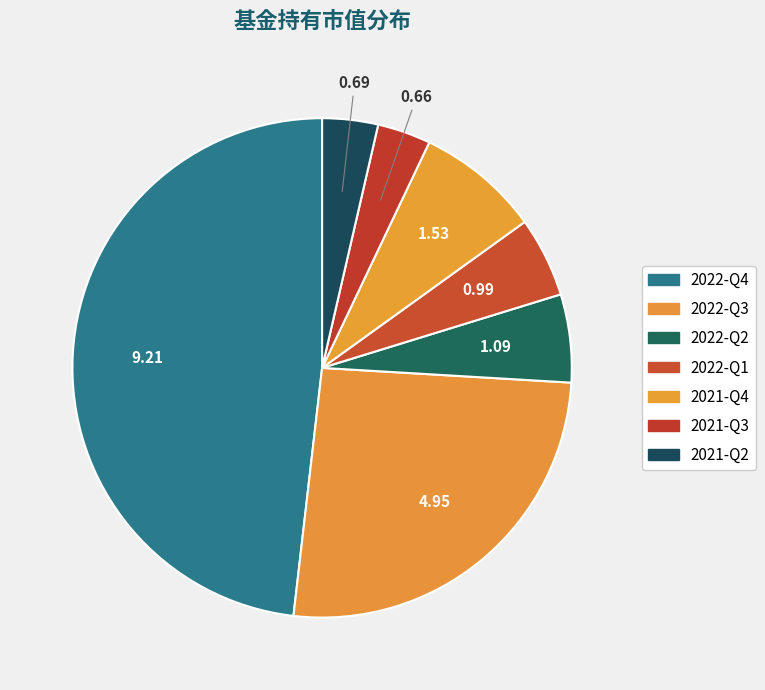

What percentage is the 2022-Q1 slice, to the nearest percent?

5%